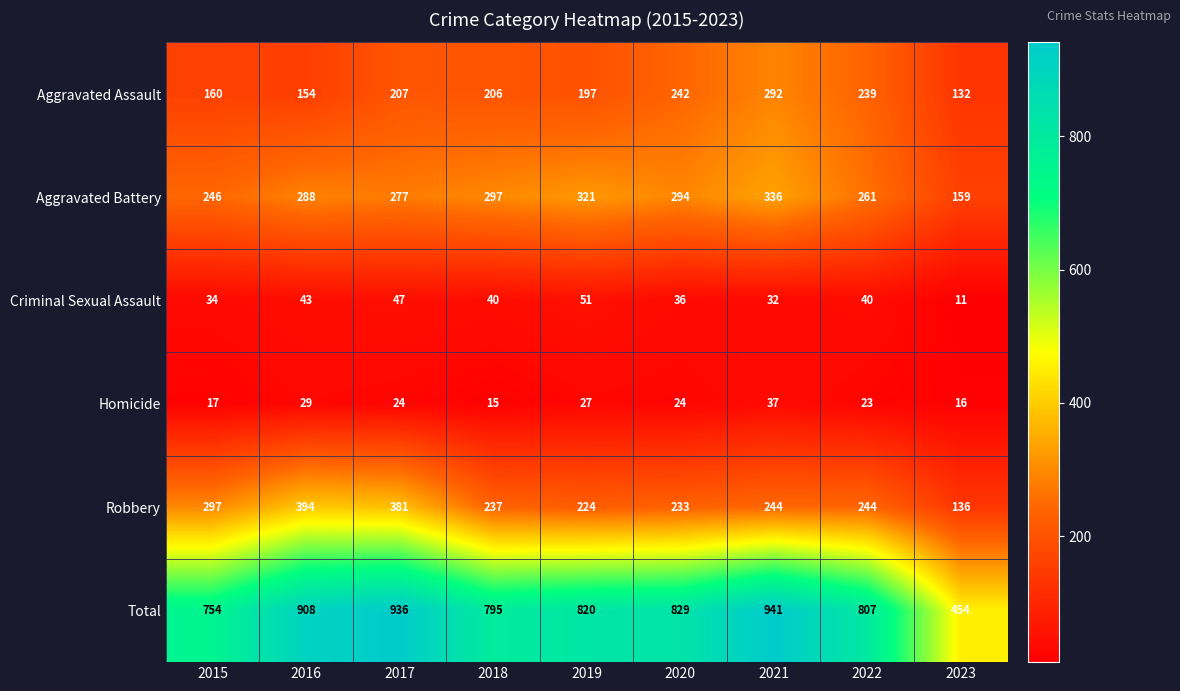

At which category does the chart reach its peak across all series?

2021